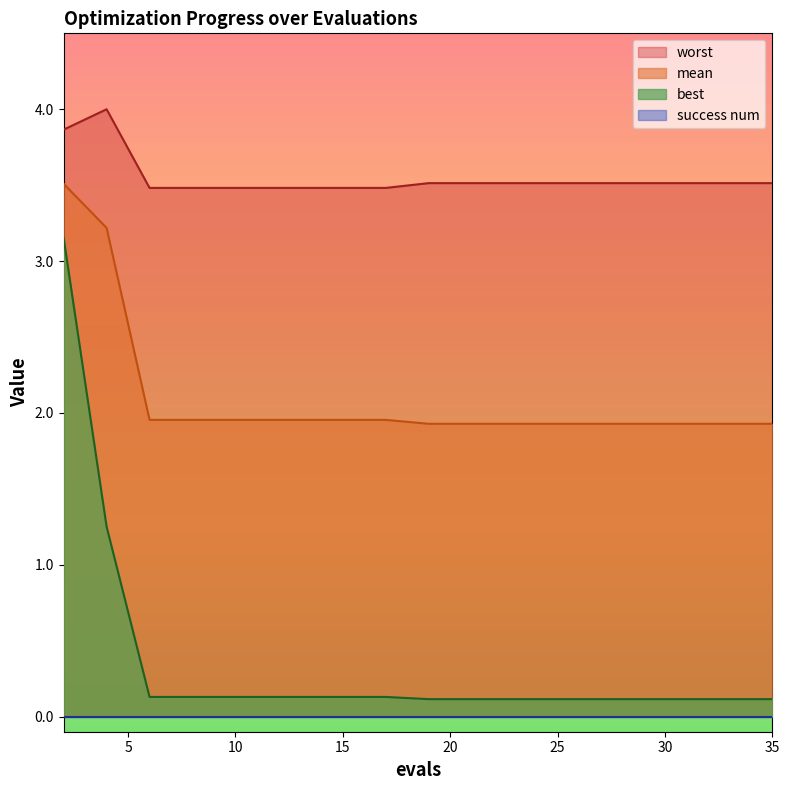

What is the difference between the maximum and minimum values in the best series?

3.0